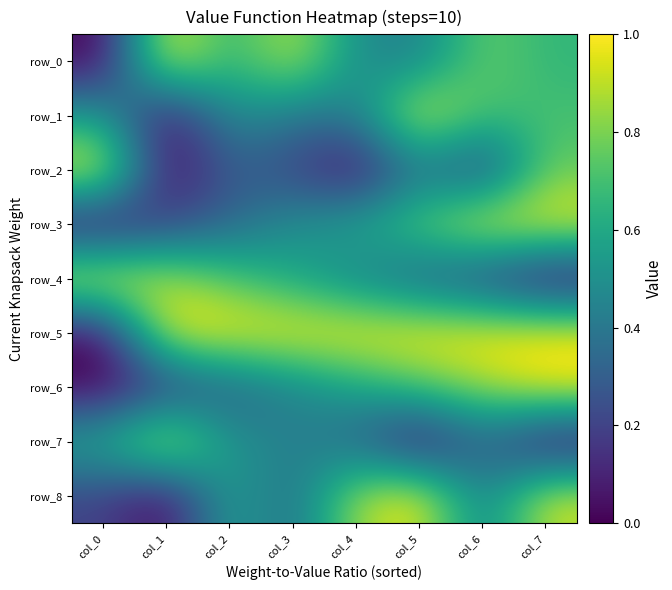

The value of row_7 at col_3 is 0.4. True or false?

True